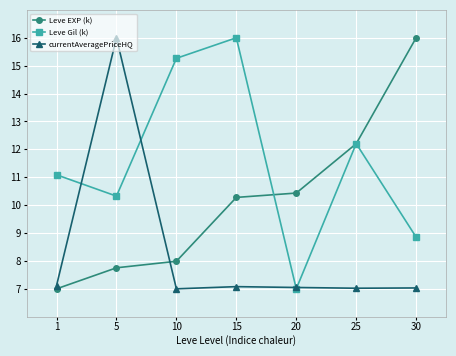

What is the smallest value displayed?

7.0